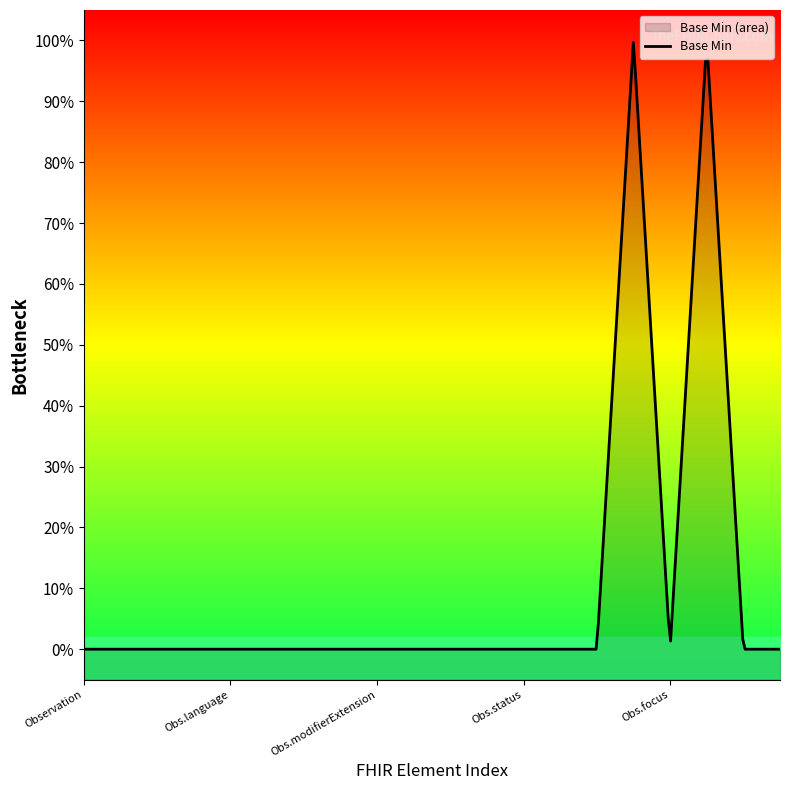

Reading left to right, extract all data points from this chart.

Observation=0	Observation.id=0	Observation.meta=0	Observation.implicitRules=0	Observation.language=0	Observation.text=0	Observation.contained=0	Observation.extension=0	Observation.modifierExtension=0	Observation.identifier=0	Observation.basedOn=0	Observation.partOf=0	Observation.status=0	Observation.category=0	Observation.code=0	Observation.subject=1	Observation.focus=0	Observation.encounter=1	Observation.effective[x]=0	Observation.issued=0